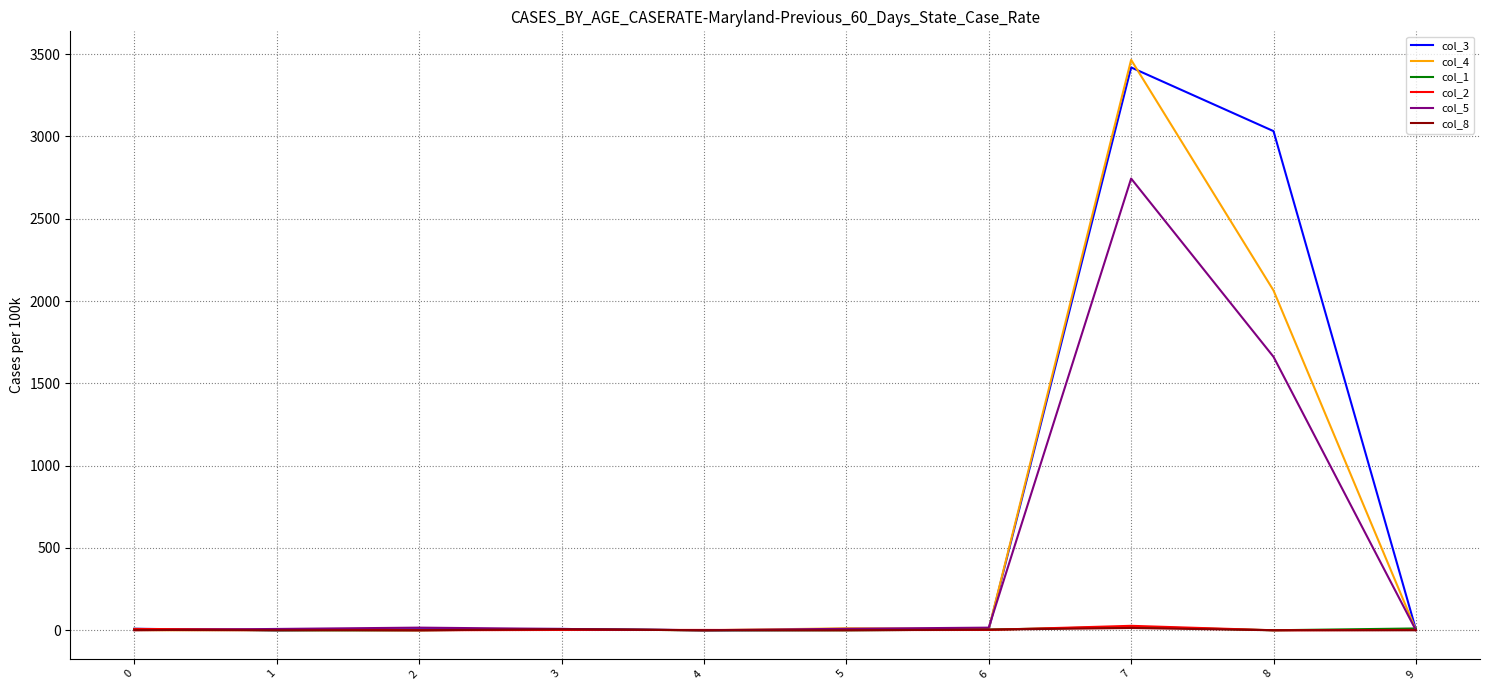

At which label is col_3 closest to 1709?

8